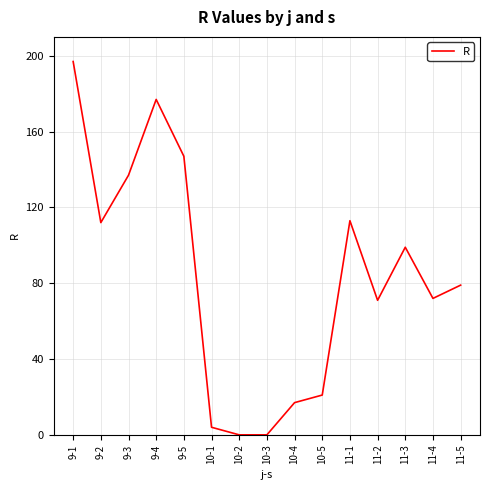

The value at 9-2 is 112. True or false?

True